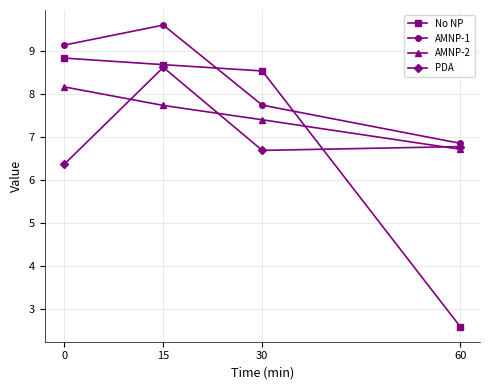

Which series ends up on top after the final intersection of AMNP-2 and PDA?

PDA